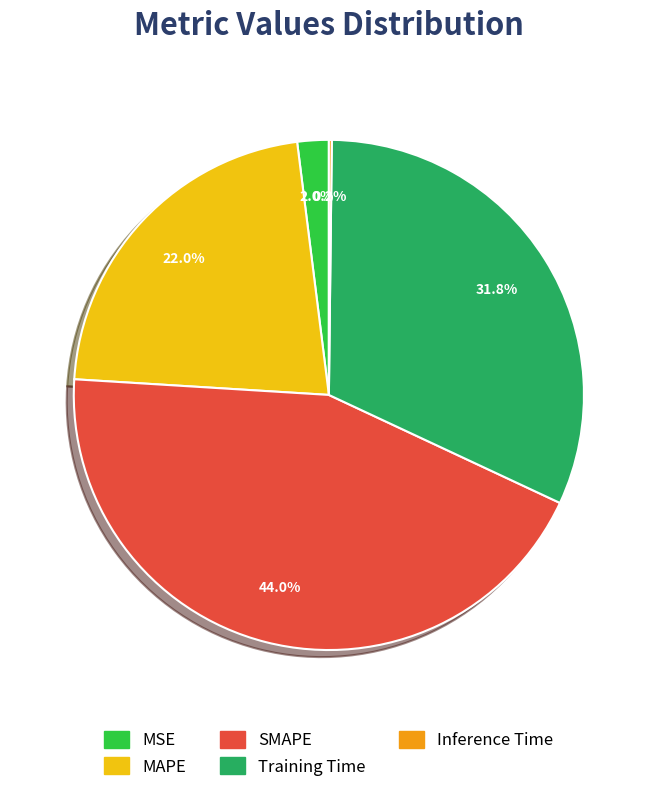

How much of the chart is everything except Training Time?

68.2%